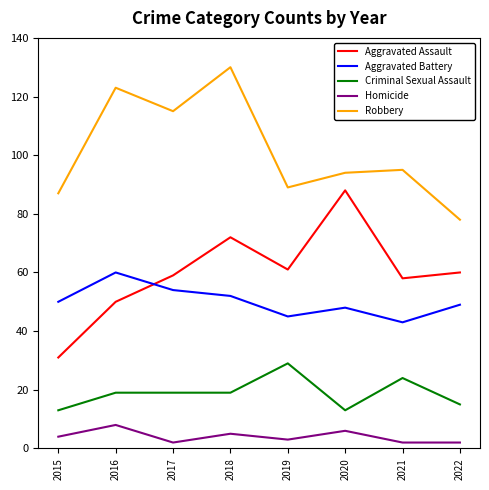

What is the average value of the Criminal Sexual Assault series?

19